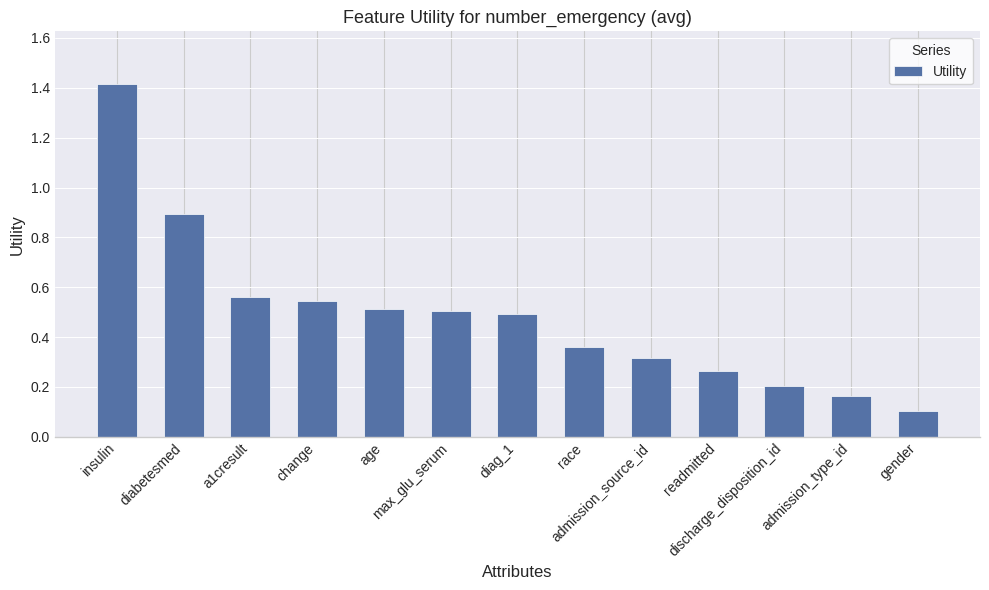

What value does the data have at gender?

0.1